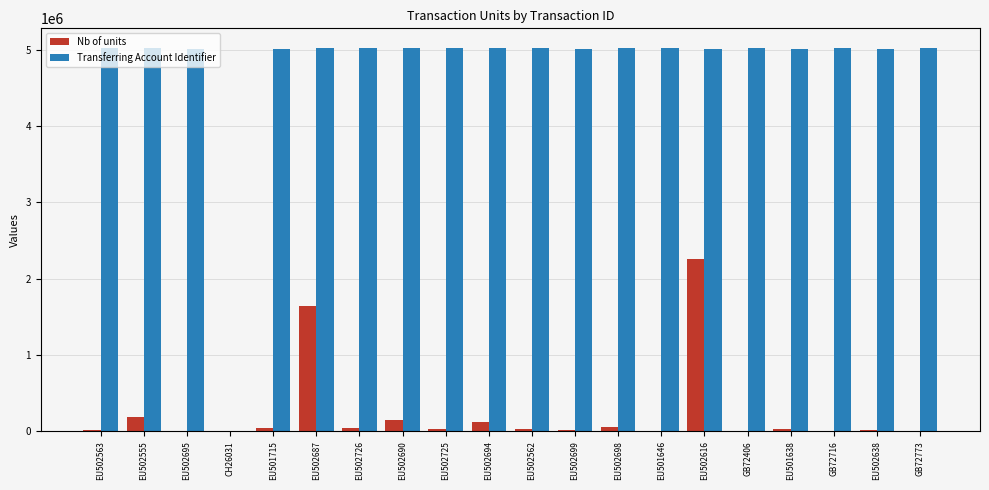

What is the average value of the Transferring Account Identifier series?

4765261